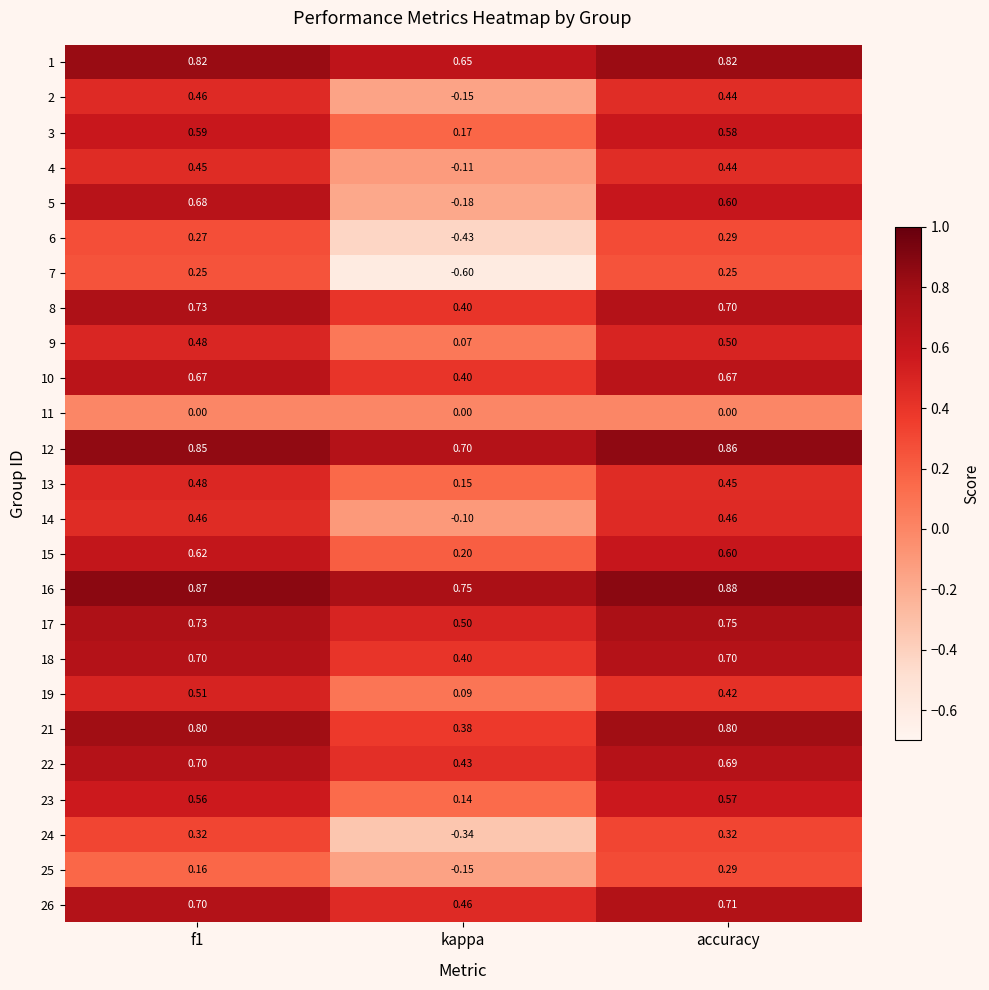

Which category has the highest value in the 26 series?

accuracy